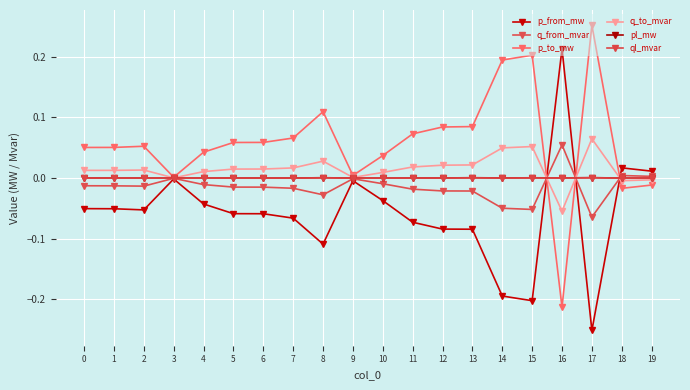

How many distinct data groups are displayed?

6